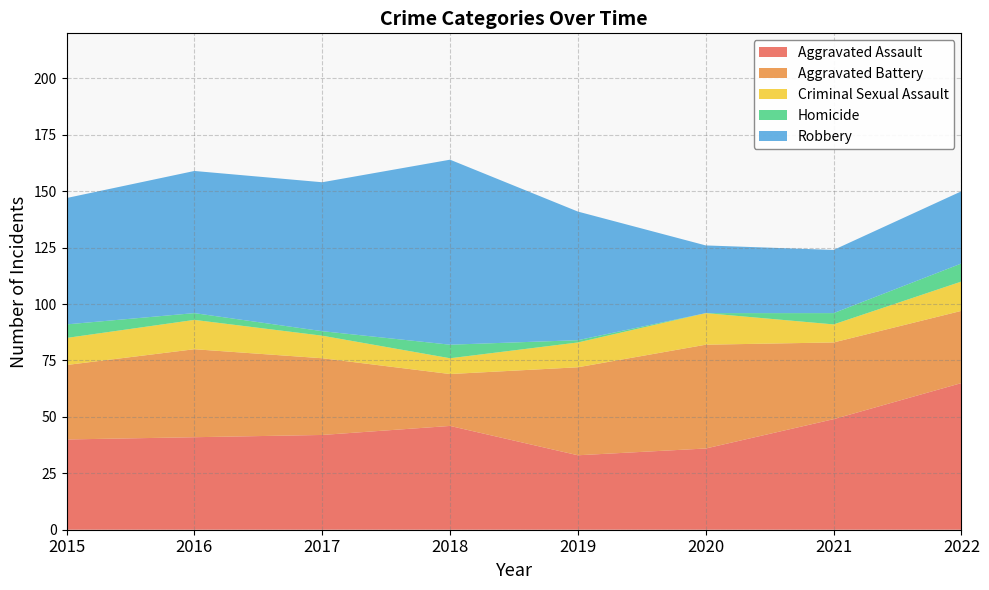

Reading right to left, extract all data points from this chart.

Aggravated Assault: 65	49	36	33	46	42	41	40
Aggravated Battery: 32	34	46	39	23	34	39	33
Criminal Sexual Assault: 13	8	14	11	7	10	13	12
Homicide: 8	5	0	1	6	2	3	6
Robbery: 32	28	30	57	82	66	63	56